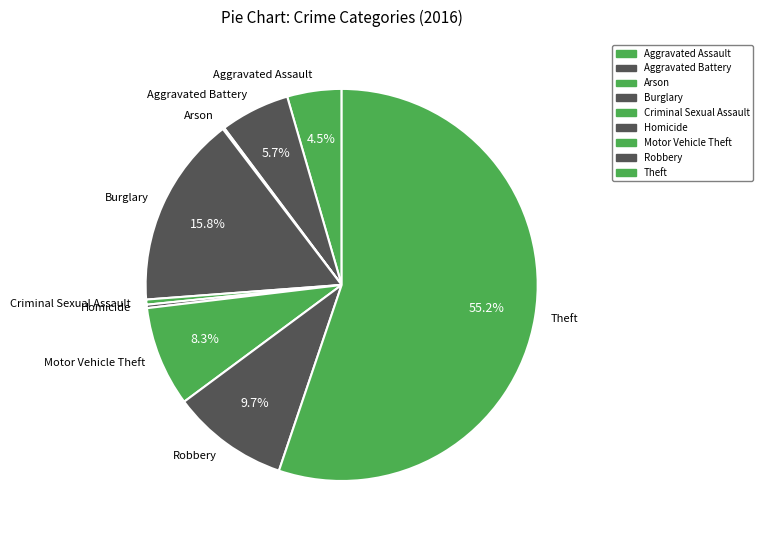

Is Aggravated Assault the majority of the pie?

No